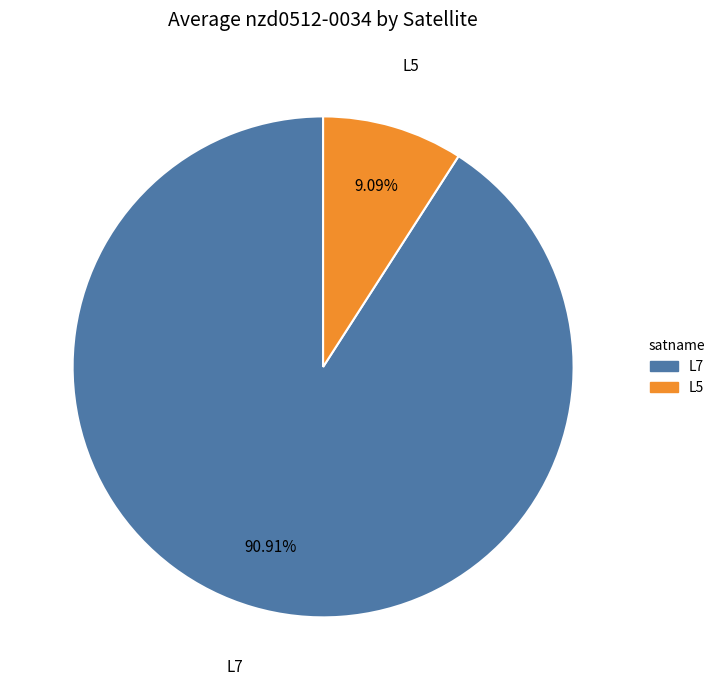

Combined, do L7 and L5 account for over 50%?

Yes